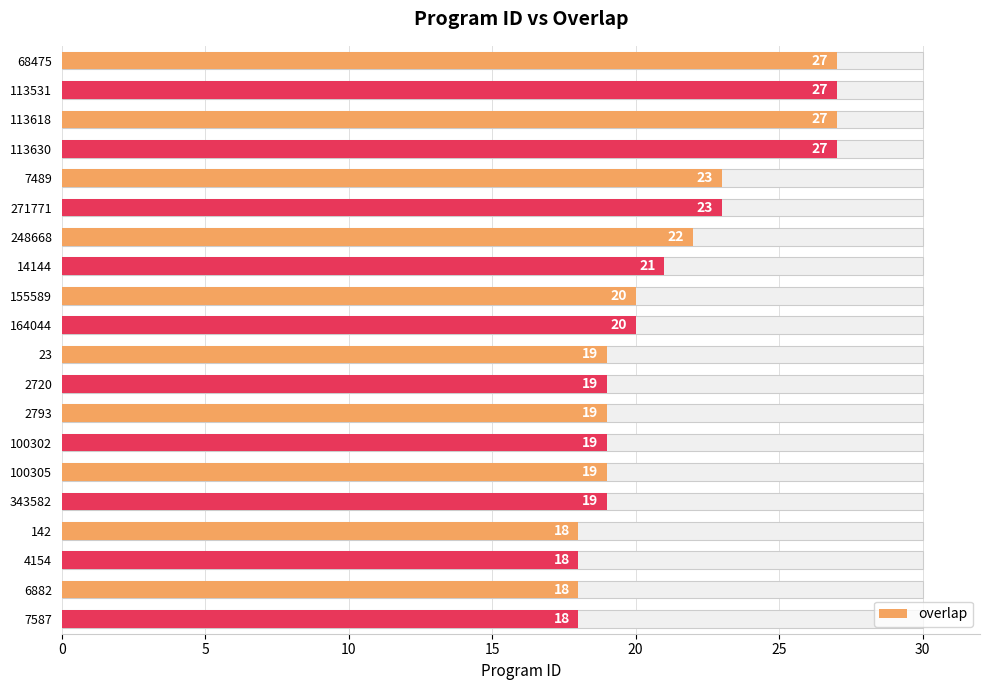

What is the maximum value shown in the chart?

27